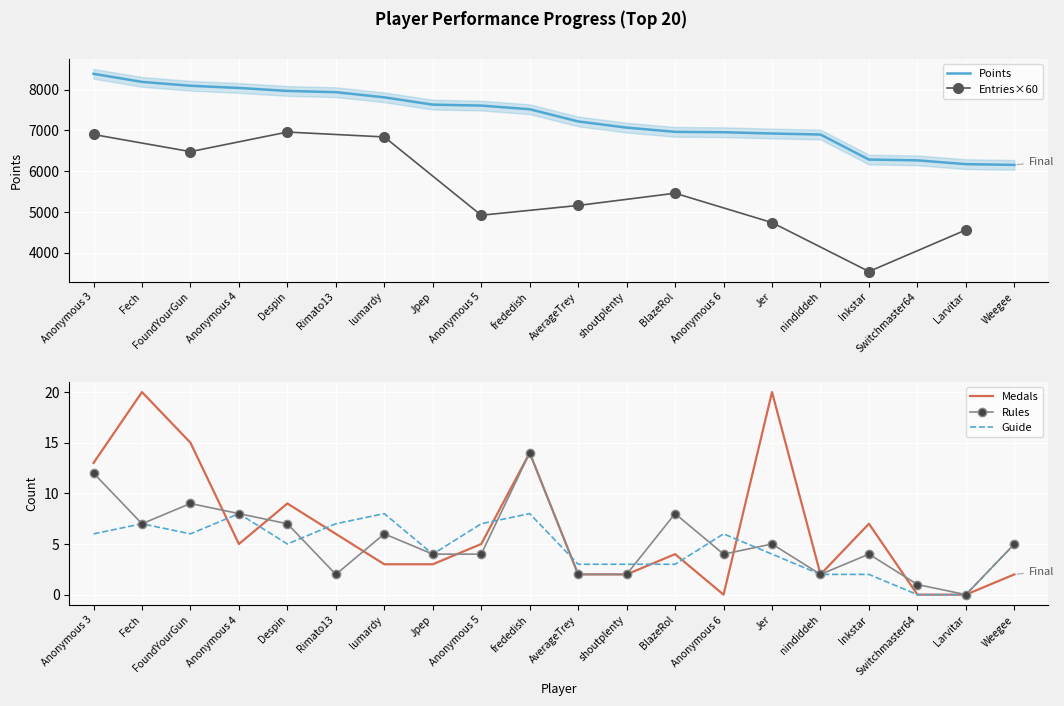

At which label does Rules reach its peak?

frededish